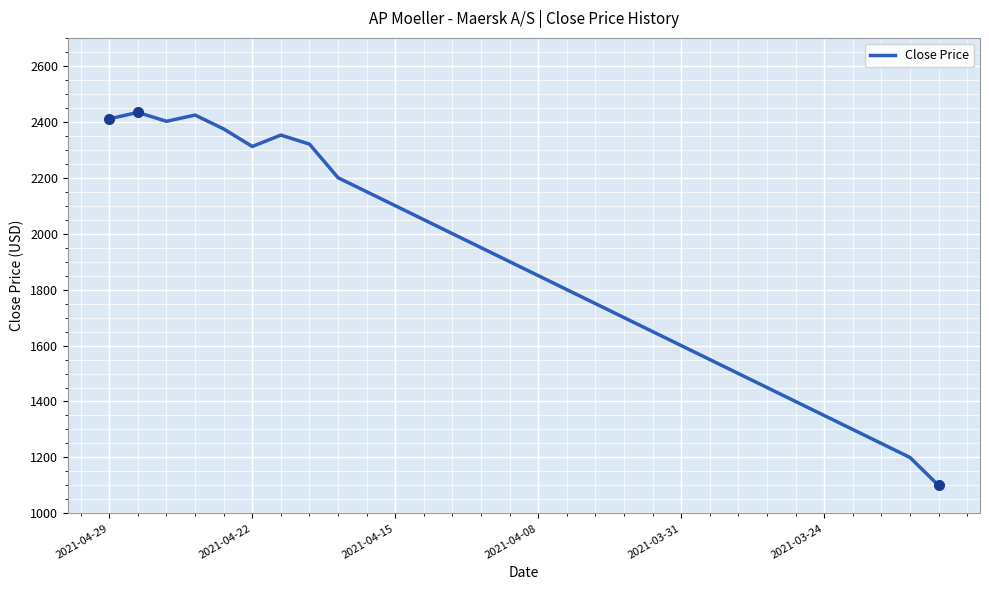

True or false: the data shows 1700.0 at 18.

True